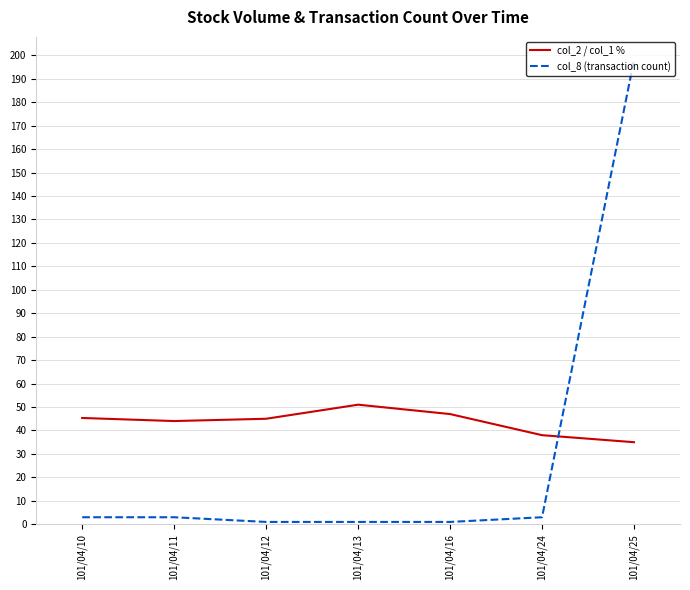

The col_2 / col_1 % series shows 20.8 at 101/04/25. True or false?

False